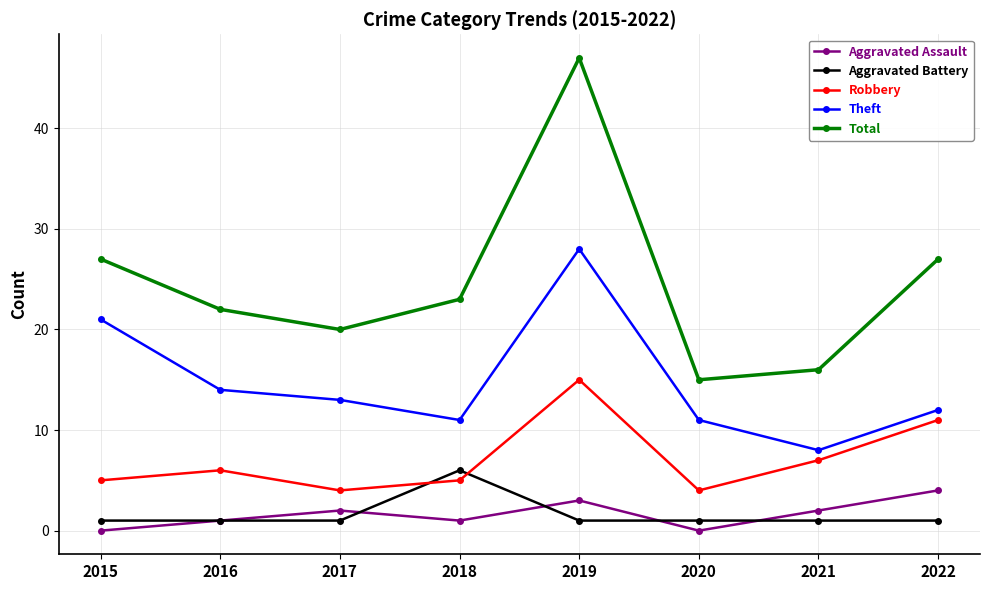

List the series in order of their peak value, highest first.

Total, Theft, Robbery, Aggravated Battery, Aggravated Assault